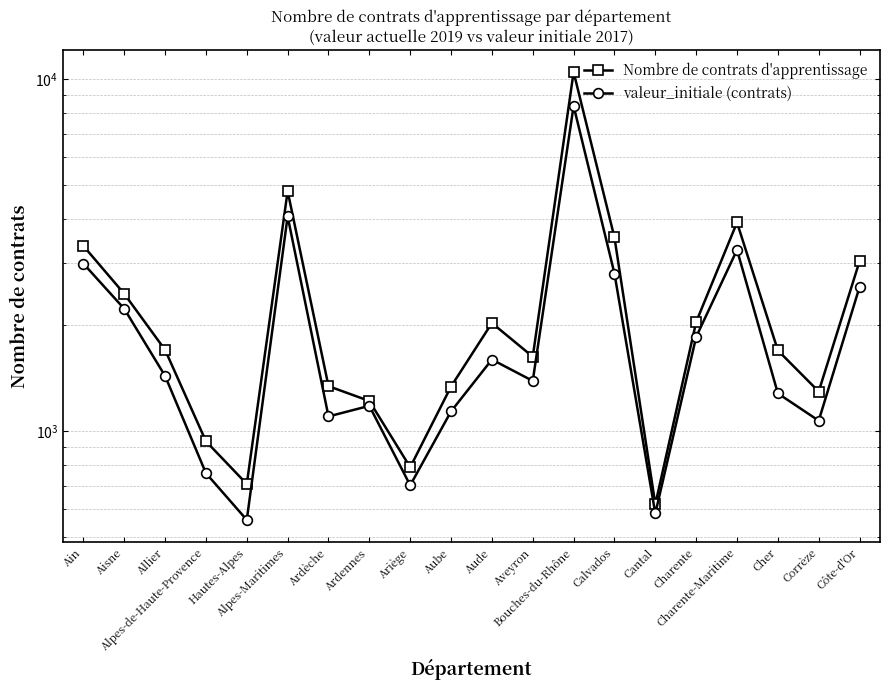

Between Calvados and Charente-Maritime, which series saw the biggest shift?

valeur_initiale (contrats)